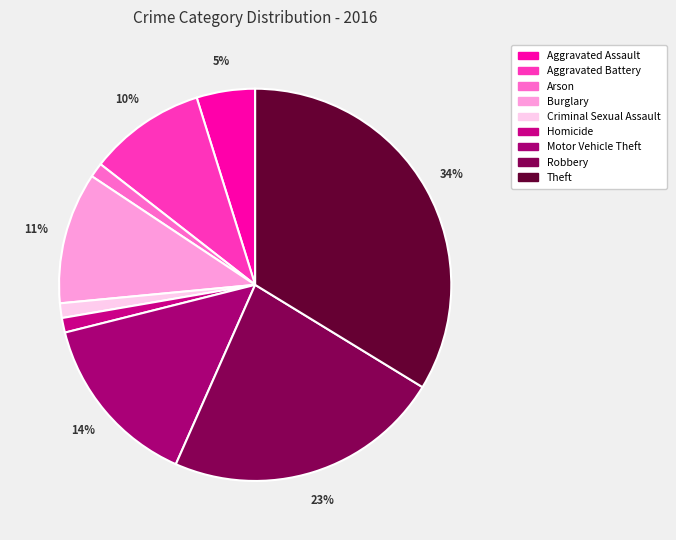

How many slices are in this pie chart?

9